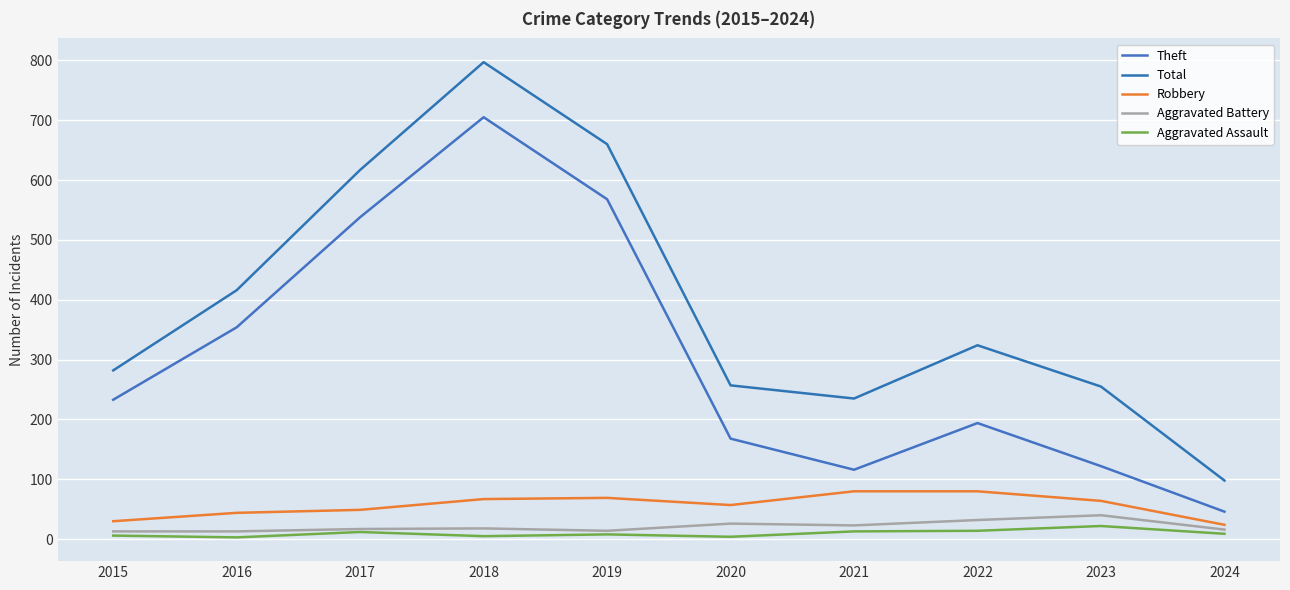

The Total series shows 1003 at 2019. True or false?

False